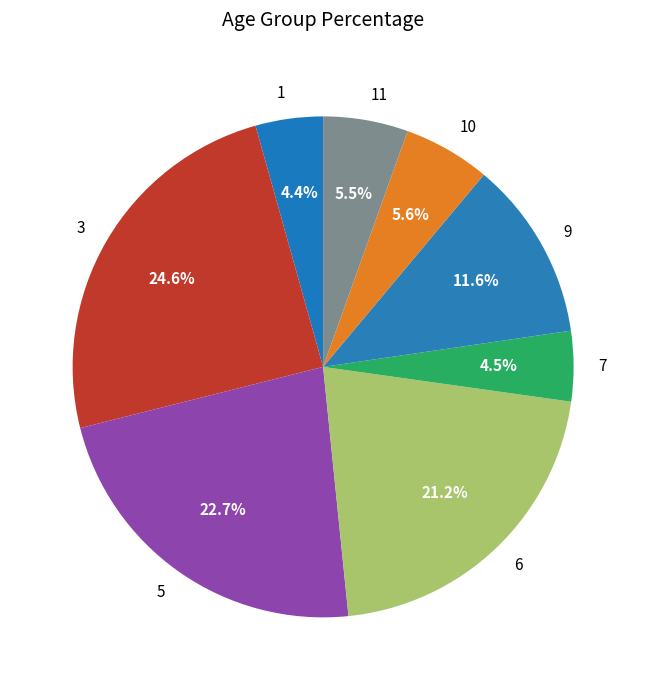

How many segments does this pie chart have?

8